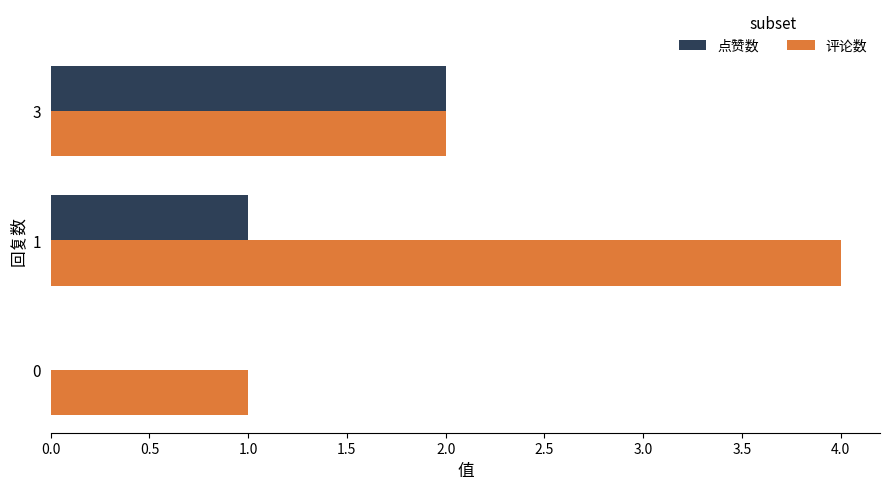

Which series changed the most between 0 and 3?

点赞数